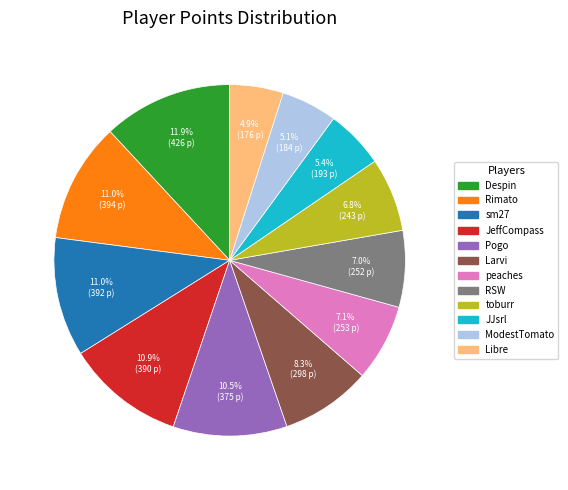

Is it true that ModestTomato is 1% of the pie?

False